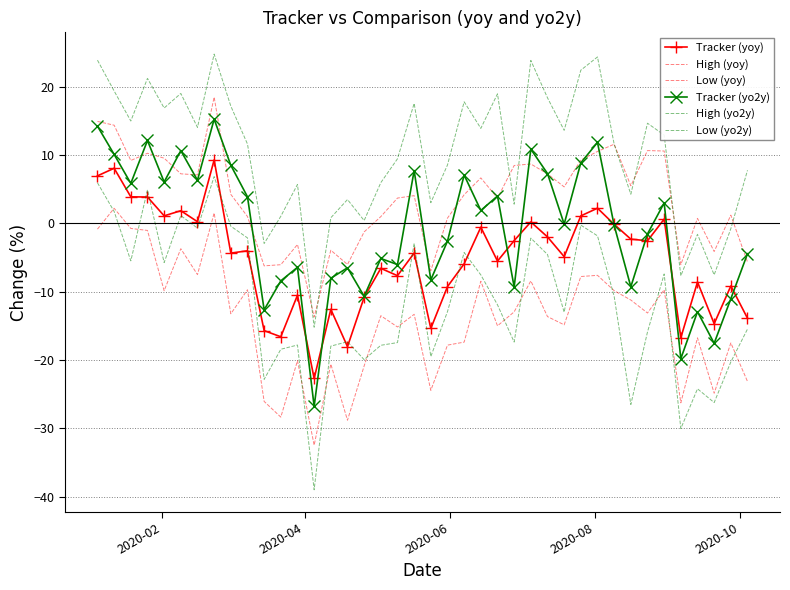

Which series ends up on top after the final intersection of Tracker (yo2y) and Tracker (yoy)?

Tracker (yo2y)